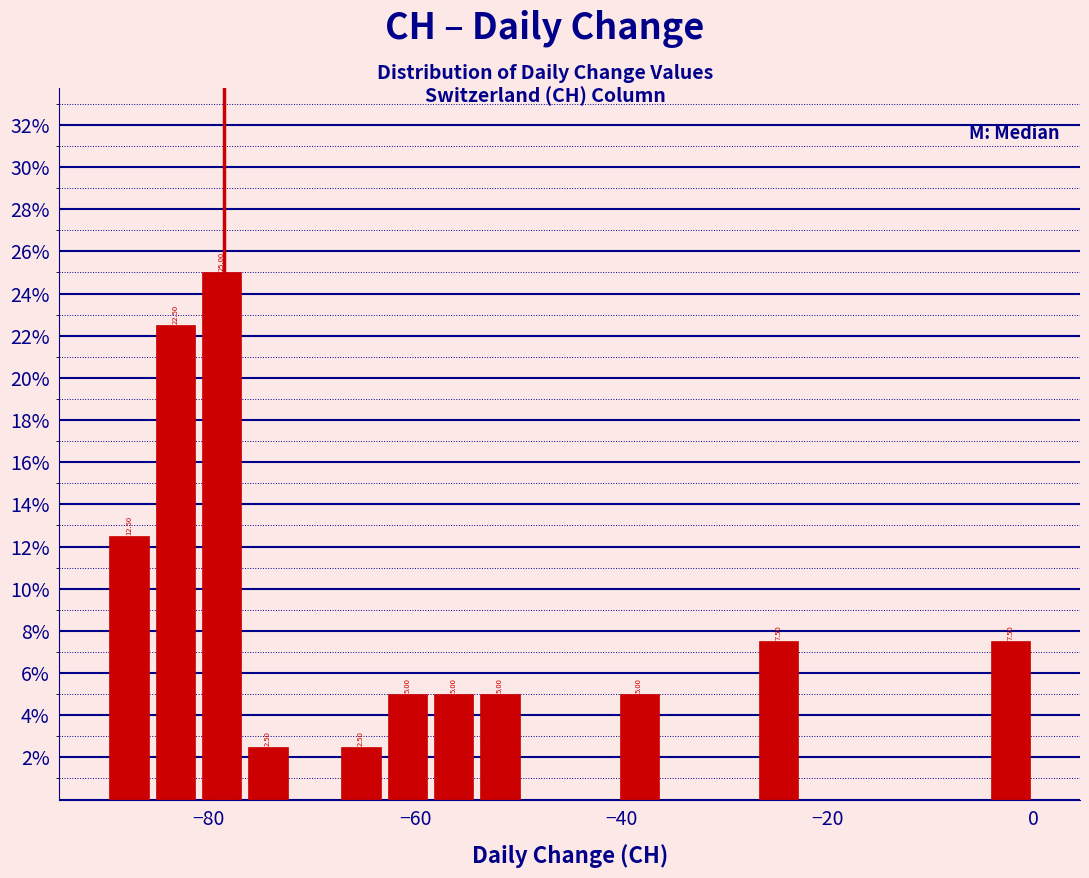

Around what value on the x-axis is the tallest bar? Give the approximate position of its centre, as read against the axis.

-78